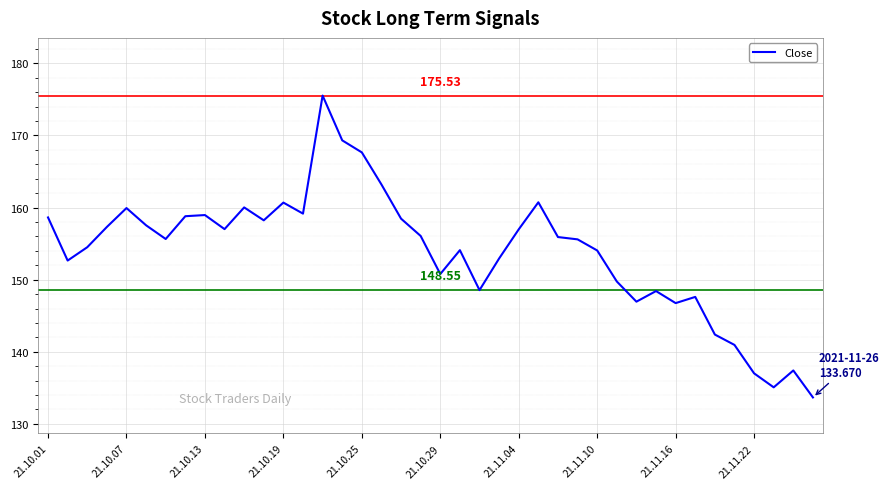

What is the difference between the maximum and minimum values?

41.9